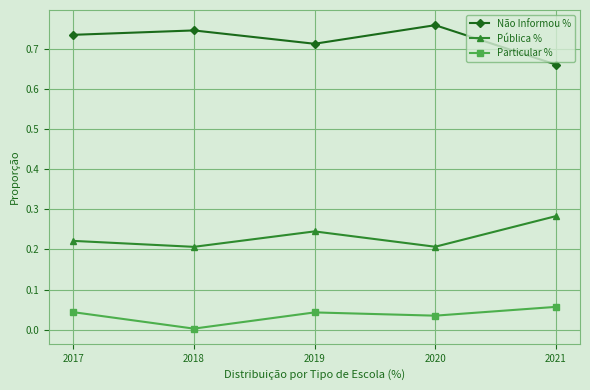

At which category does the chart reach its minimum across all series?

2018